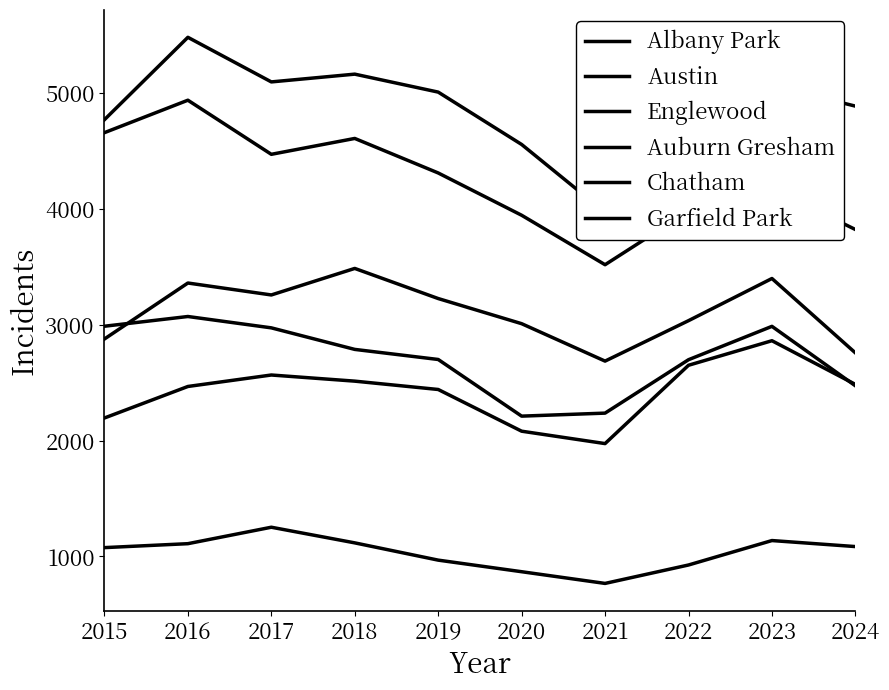

Rank the series at 2020 from highest to lowest value.

Austin, Englewood, Garfield Park, Auburn Gresham, Chatham, Albany Park